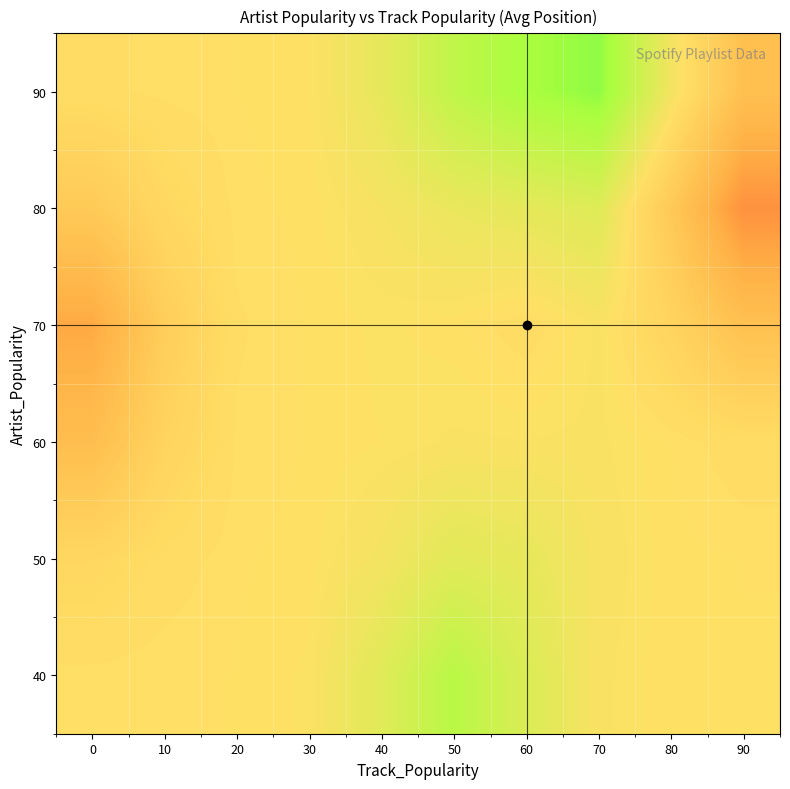

Reading left to right, what are all the values shown in this chart?

40: 0=17.8	10=17.8	20=17.8	30=17.6	40=15.8	50=13.3	60=15.4	70=17.4	80=17.7	90=17.8
50: 0=18.7	10=18.1	20=17.8	30=17.7	40=17.0	50=15.9	60=16.2	70=17.3	80=17.7	90=17.8
60: 0=21.8	10=19.2	20=17.9	30=17.7	40=17.6	50=17.4	60=17.4	70=17.4	80=17.8	90=18.1
70: 0=24.0	10=19.9	20=17.9	30=17.7	40=17.6	50=17.7	60=18.1	70=17.4	80=19.1	90=21.4
80: 0=20.4	10=18.6	20=17.8	30=17.7	40=17.2	50=16.5	60=16.1	70=15.7	80=20.5	90=25.8
90: 0=18.0	10=17.8	20=17.8	30=17.6	40=16.2	50=13.7	60=12.3	70=11.4	80=17.0	90=21.6